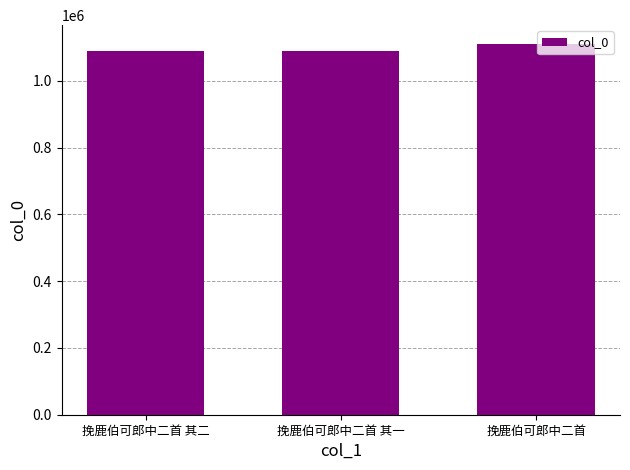

Approximately how many times larger is the value at 挽鹿伯可郎中二首 其一 compared to 挽鹿伯可郎中二首 其二?

1.0